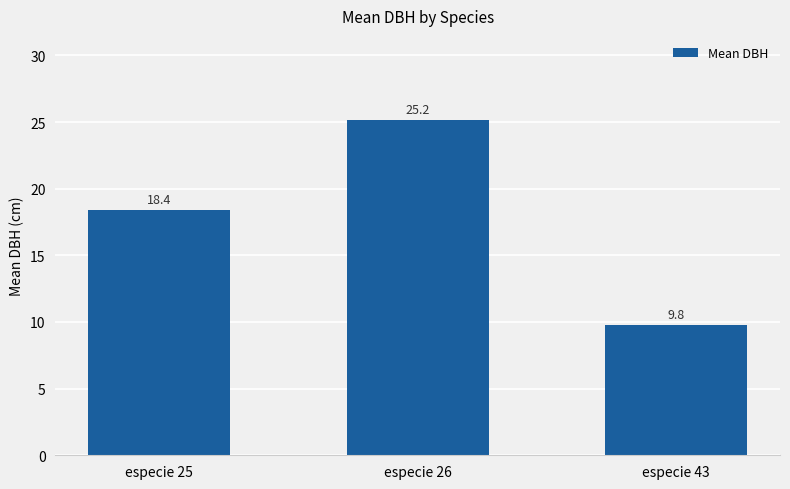

What is the difference between the maximum and minimum values?

15.4